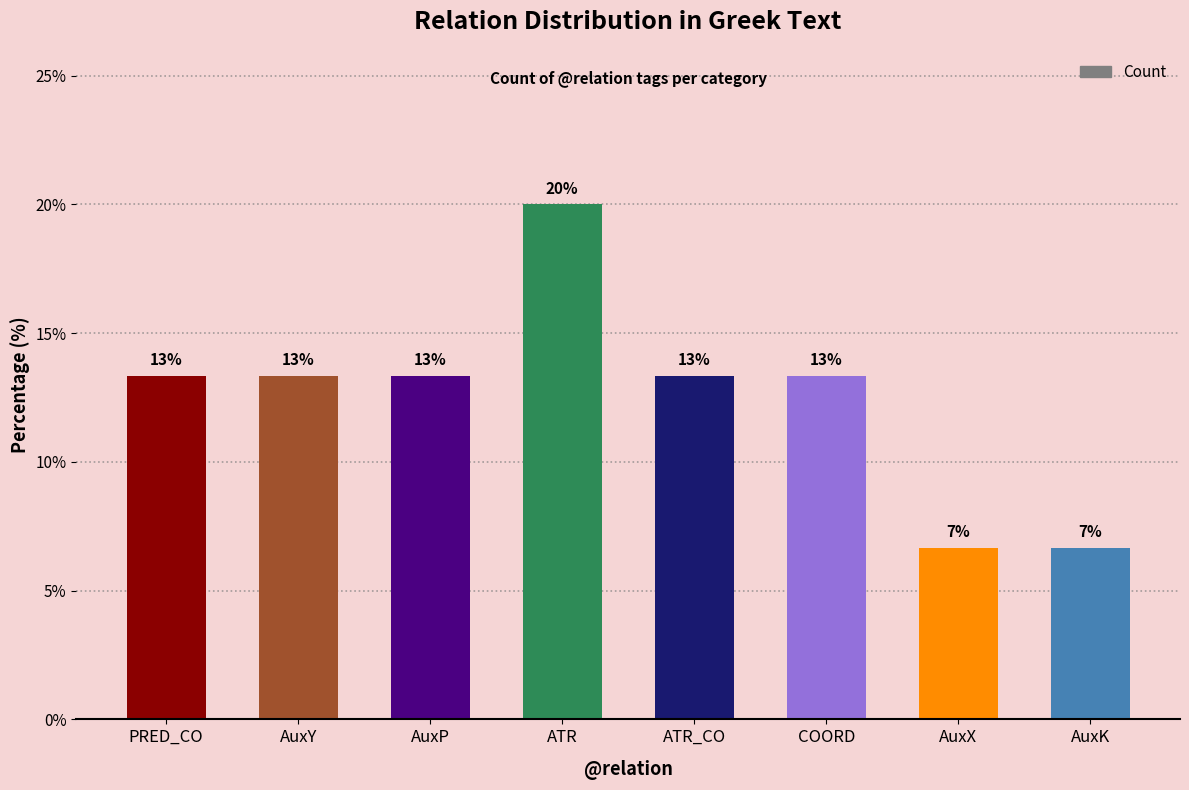

Are the bars horizontal?

No